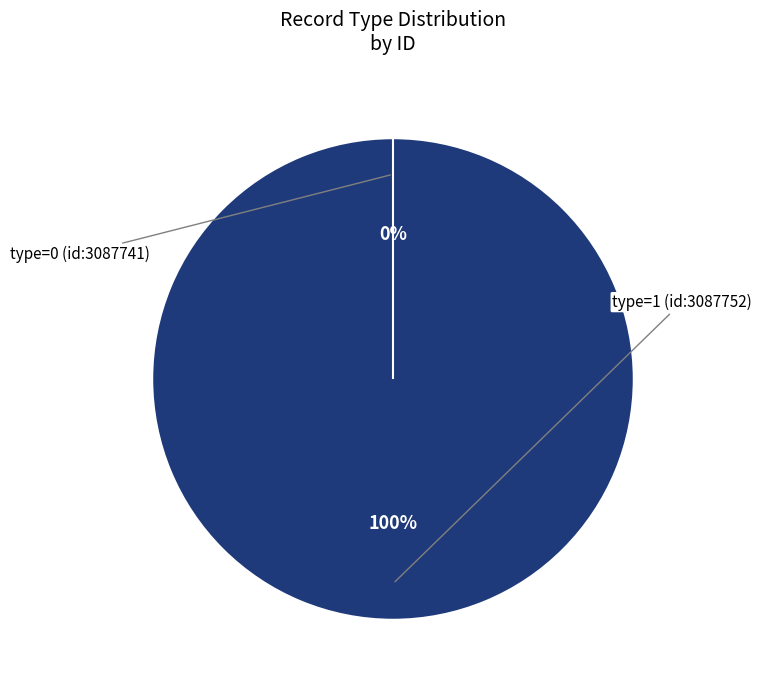

The type=1 (id:3087752) slice represents 100% of the pie. True or false?

True